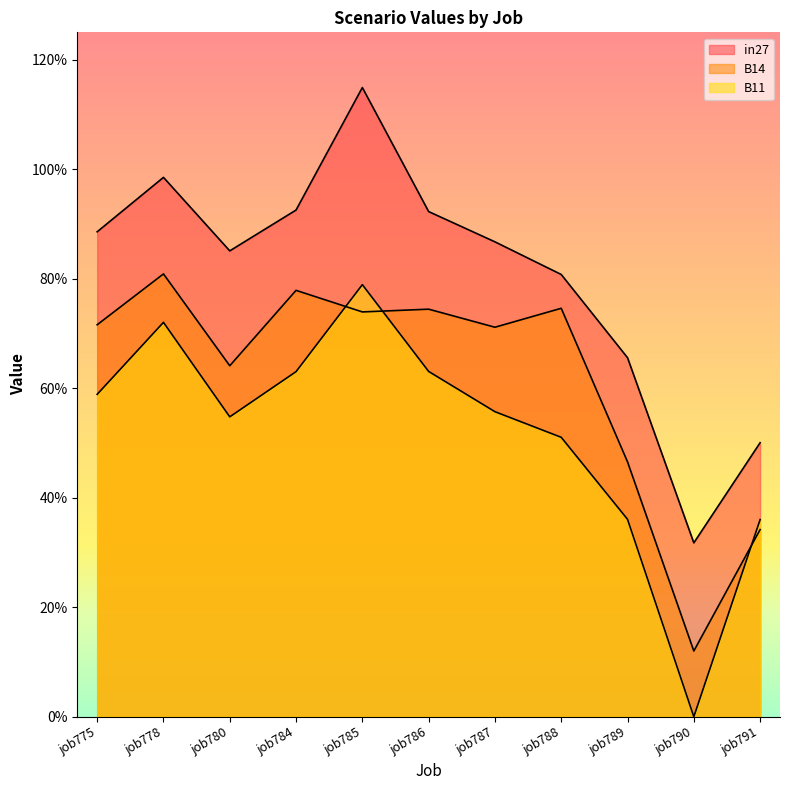

What is the difference between the maximum and minimum values in the B14 series?

0.7